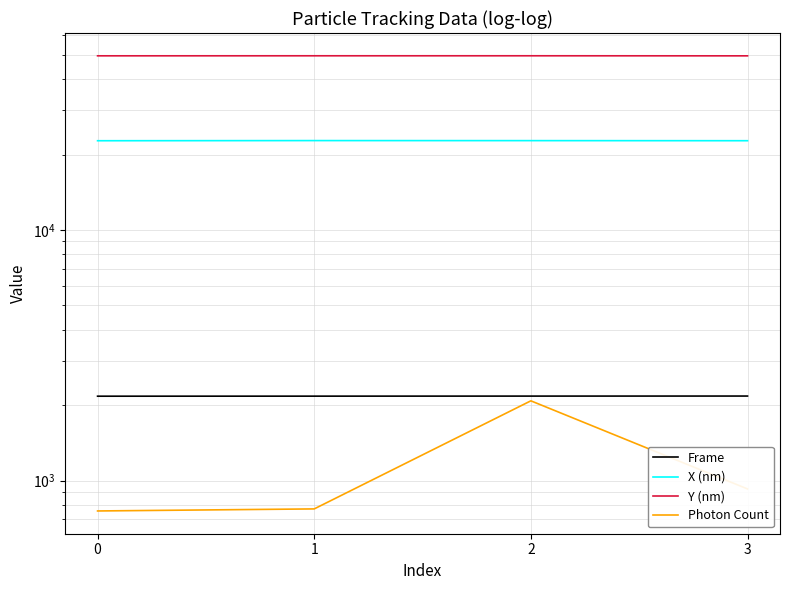

What is the sum of the X (nm) values at 3 and 1?

45472.9